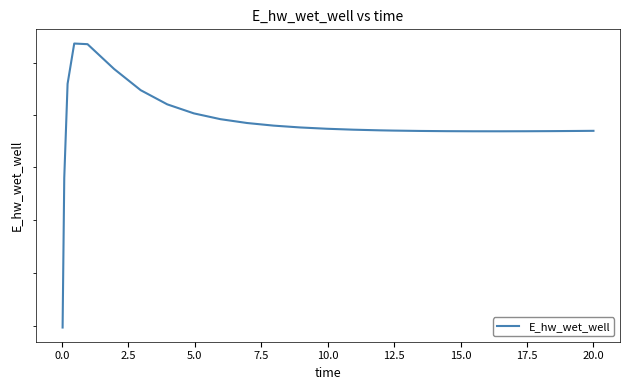

How many values are below 132711?

12